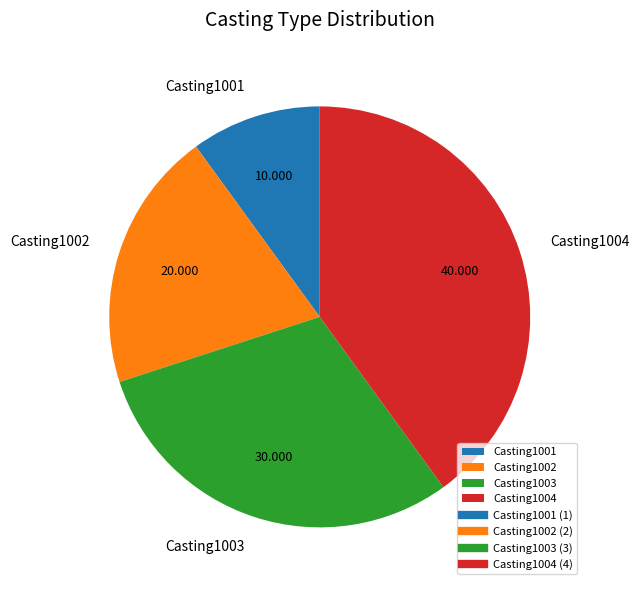

Which category has the smallest portion of the pie?

Casting1001